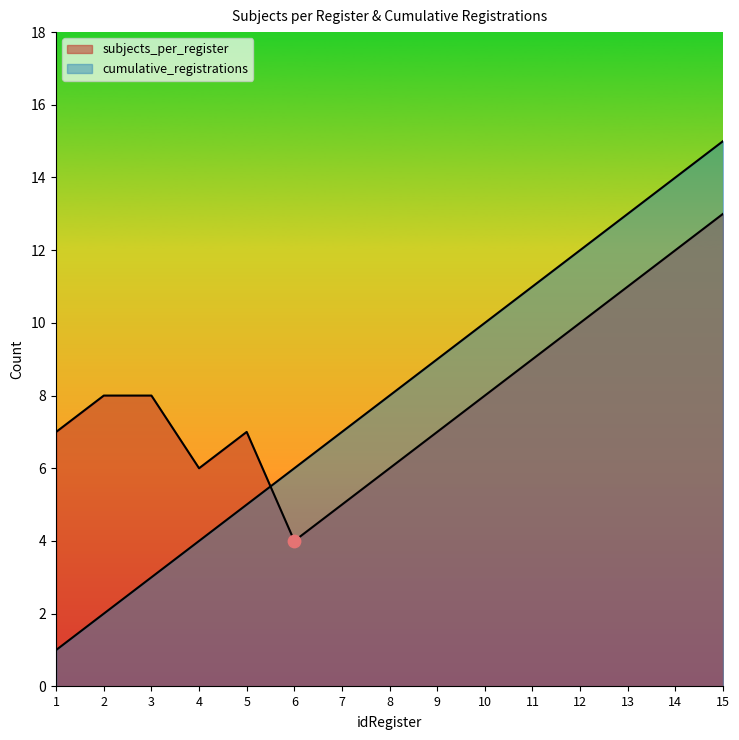

What is the total value across all series at 11?

20